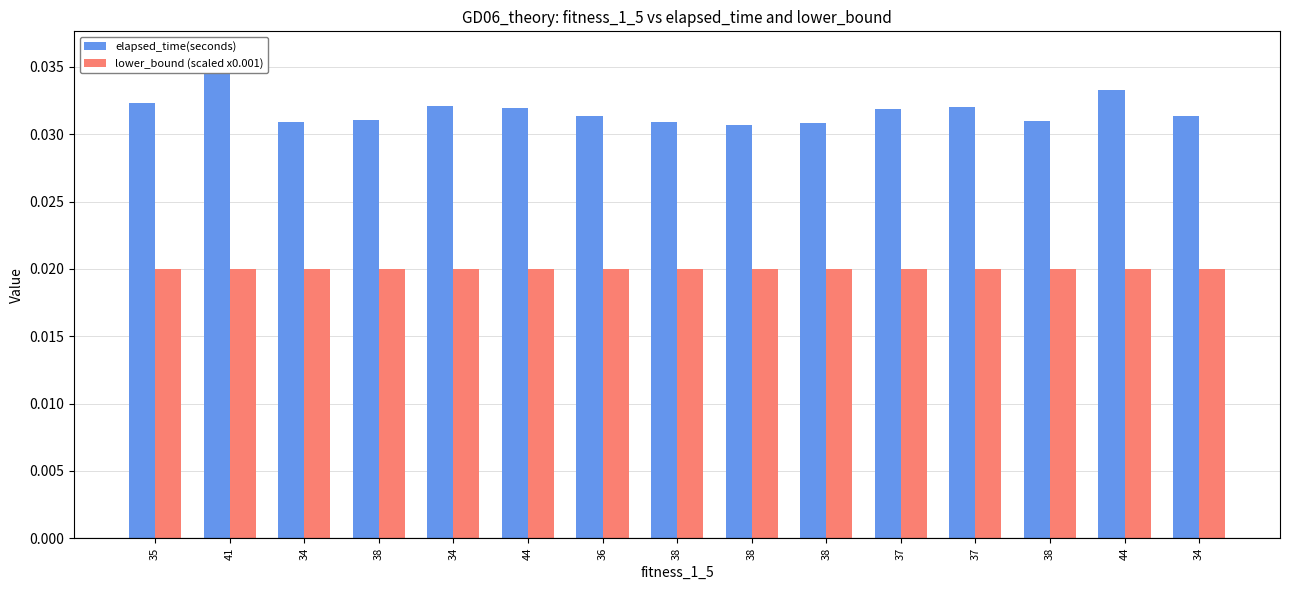

Is it true that lower_bound (scaled x0.001) equals 0.0 at 41?

False